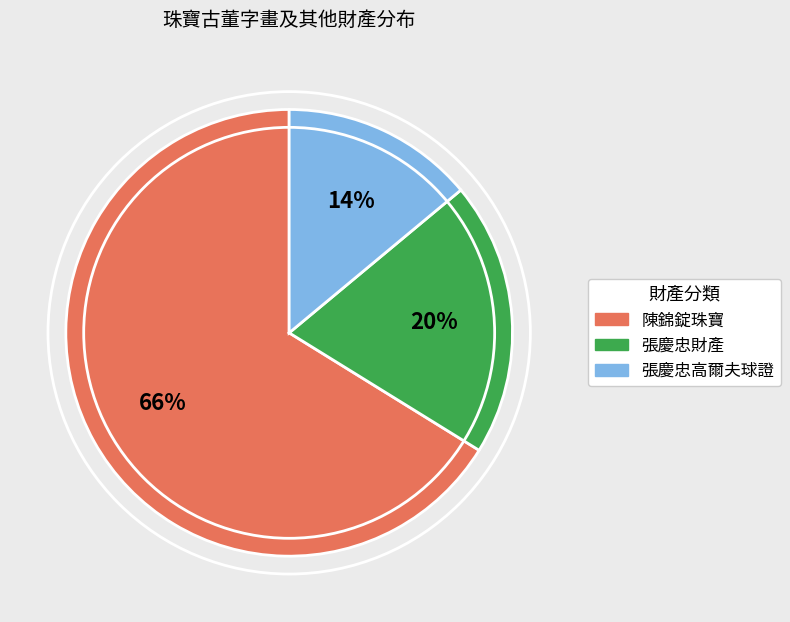

True or false: 張慶忠財產 accounts for 20% of the total.

True